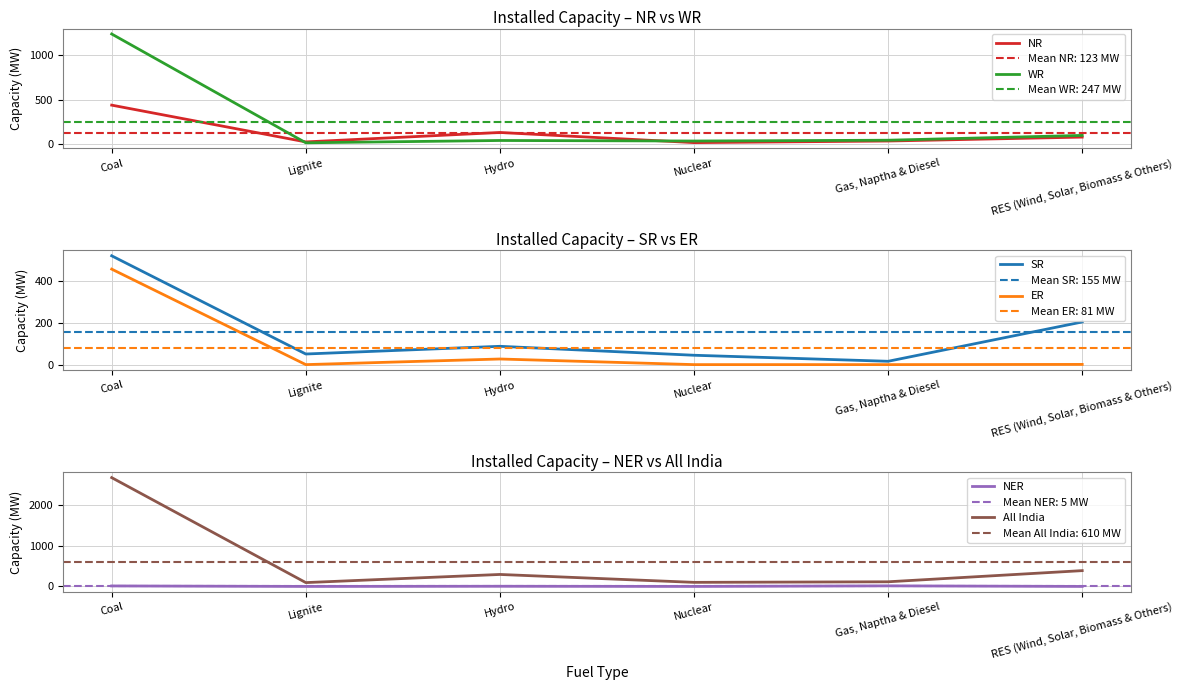

At which category is the sum across all series the highest?

Coal